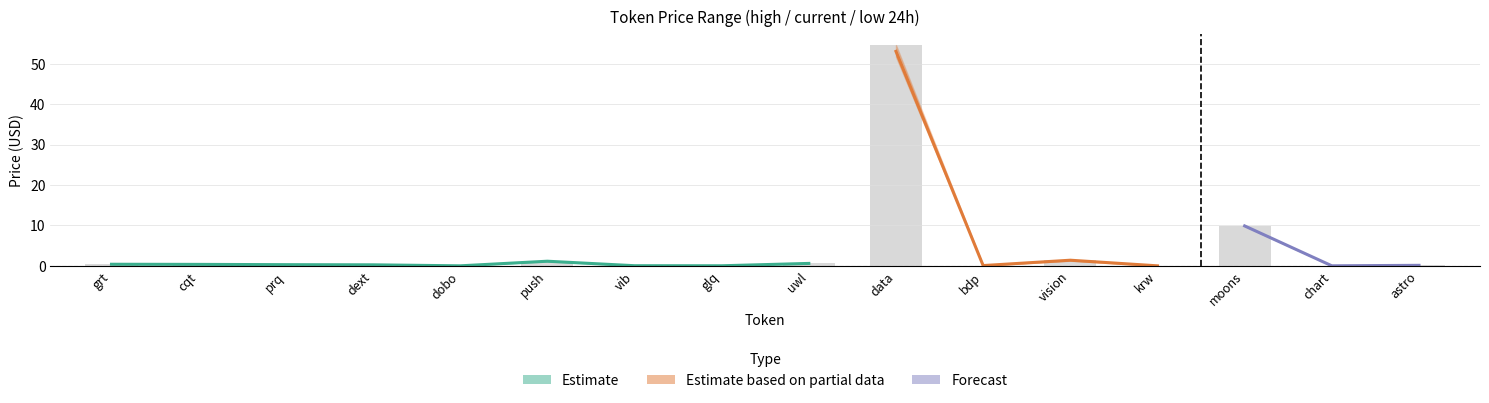

What is the difference between the current_price values at cqt and vib?

0.3